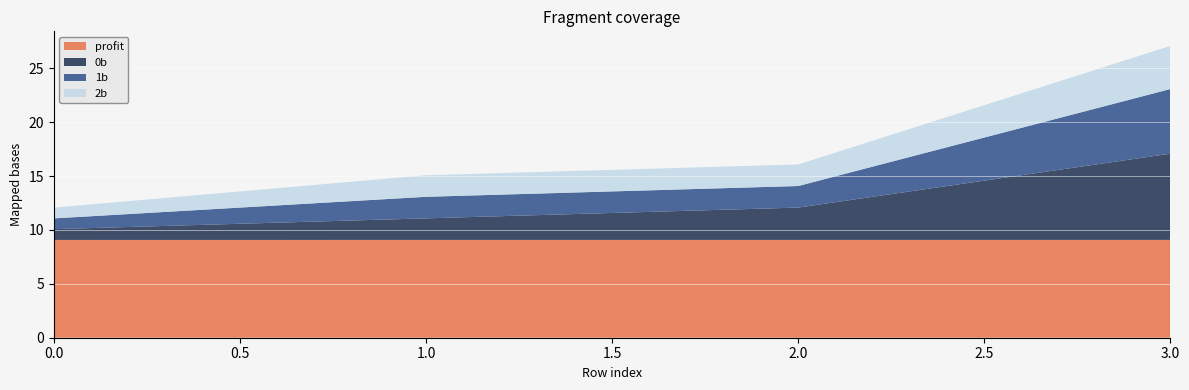

Reading right to left, what are all the values shown in this chart?

0b: 3=8.0	2=3.0	1=2.0	0=1.0
1b: 3=6.0	2=2.0	1=2.0	0=1.0
2b: 3=4.0	2=2.0	1=2.0	0=1.0
profit: 3=9.1	2=9.1	1=9.1	0=9.1